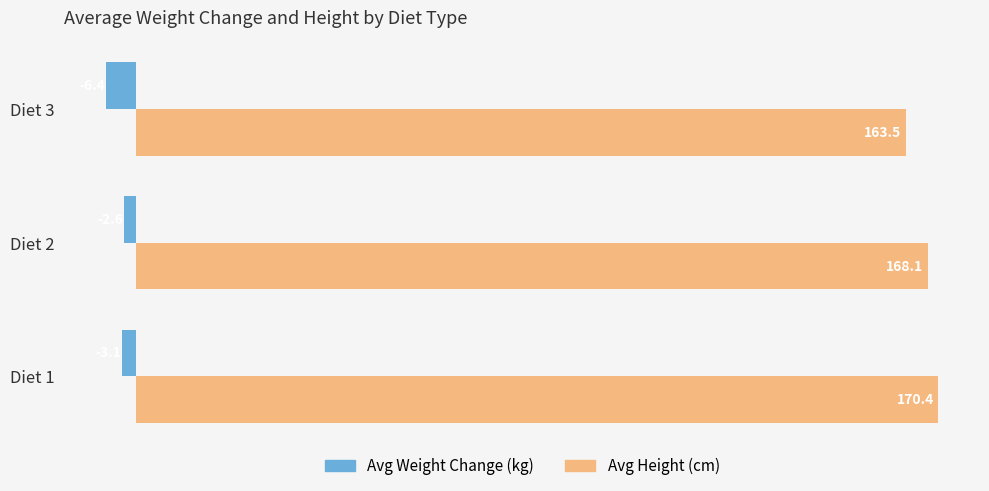

What is the difference between the highest and lowest values at Diet 1?

173.5